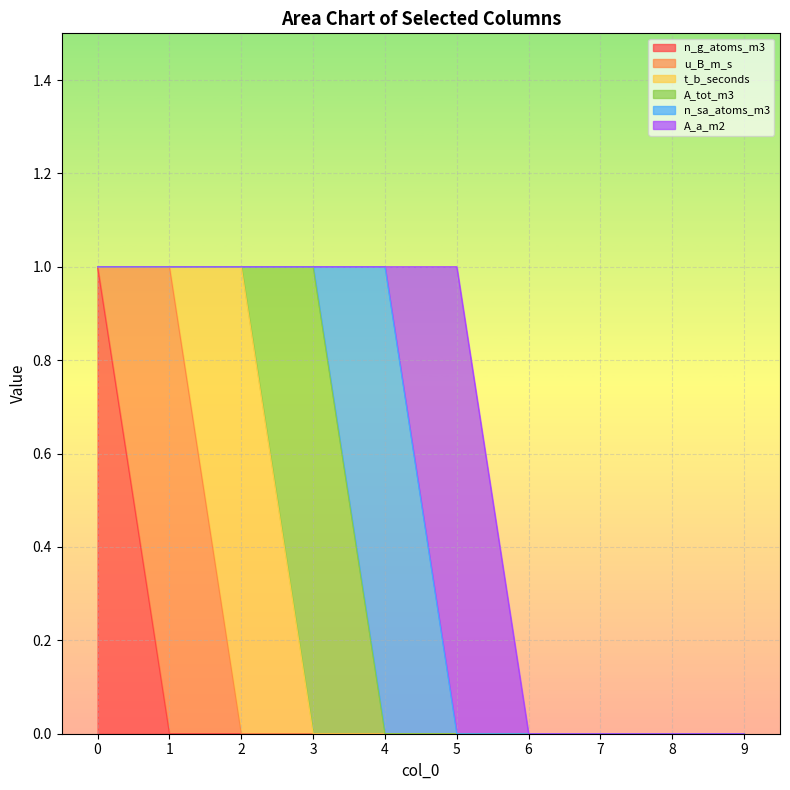

List the labels in order of u_B_m_s value, smallest first.

0, 2, 3, 4, 5, 6, 7, 8, 9, 1